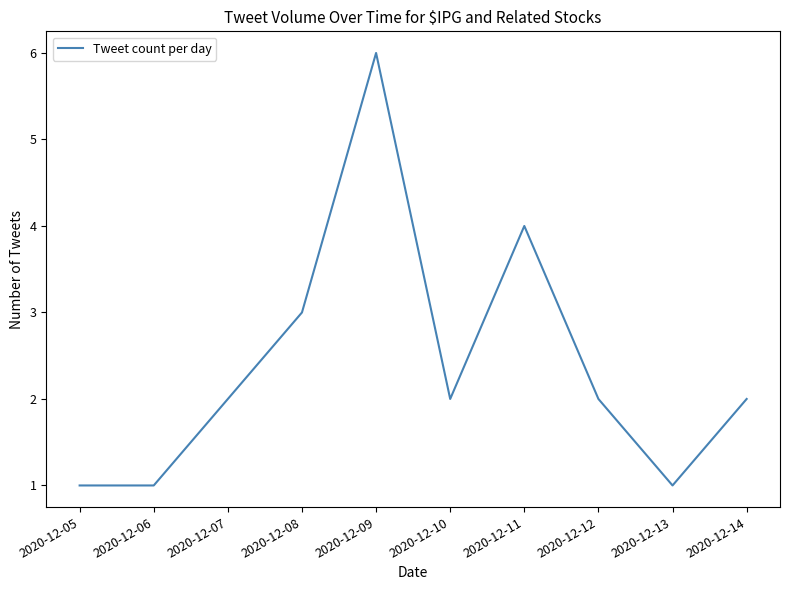

What is the difference between the values at 2020-12-09 and 2020-12-12?

4